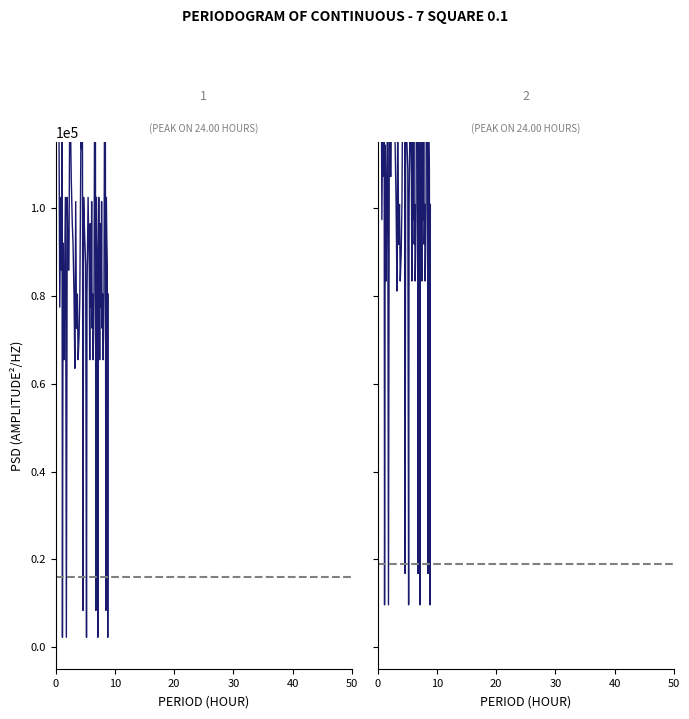

Is this an area chart (filled region under the line)?

No